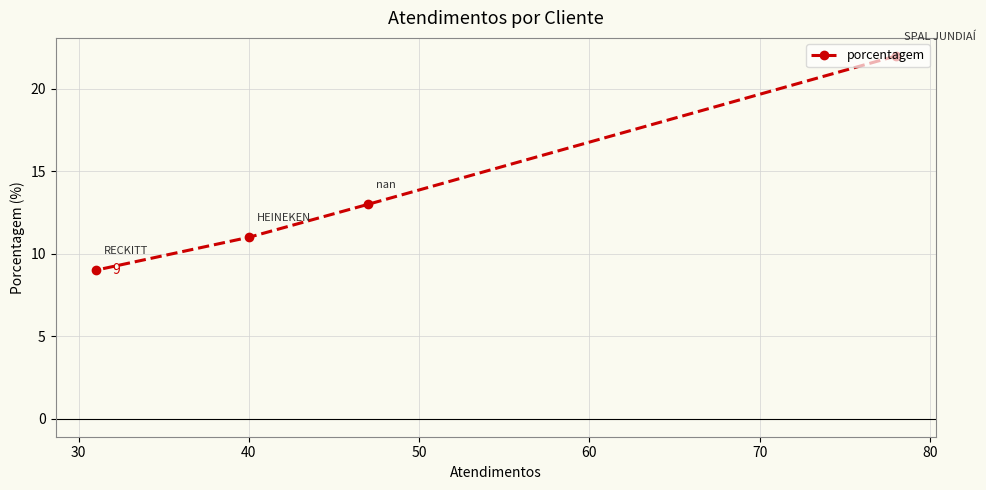

Reading left to right, extract all data points from this chart.

9	11	13	22